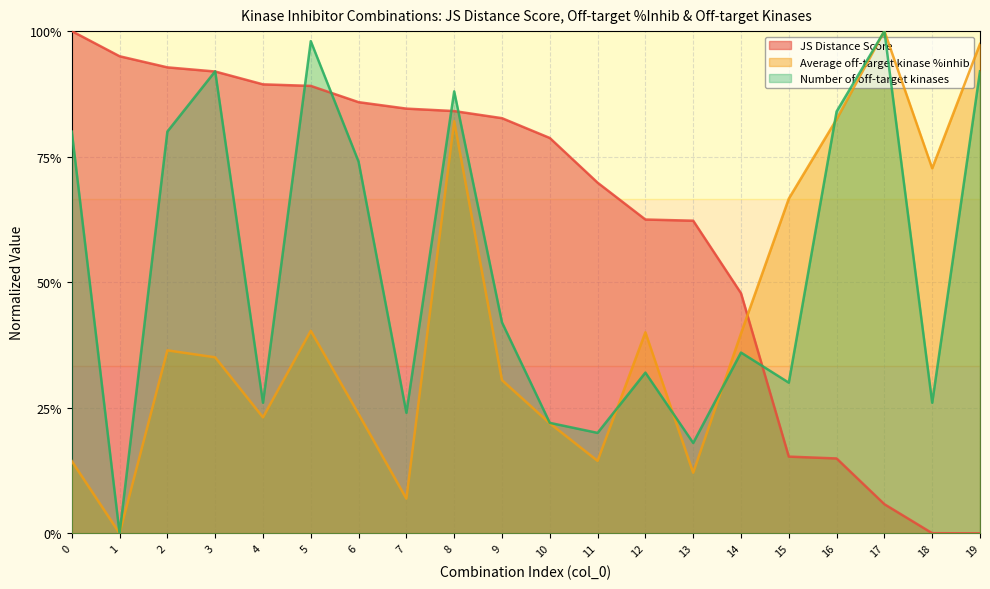

True or false: JS Distance Score has a value of 1.1 at 10.

False